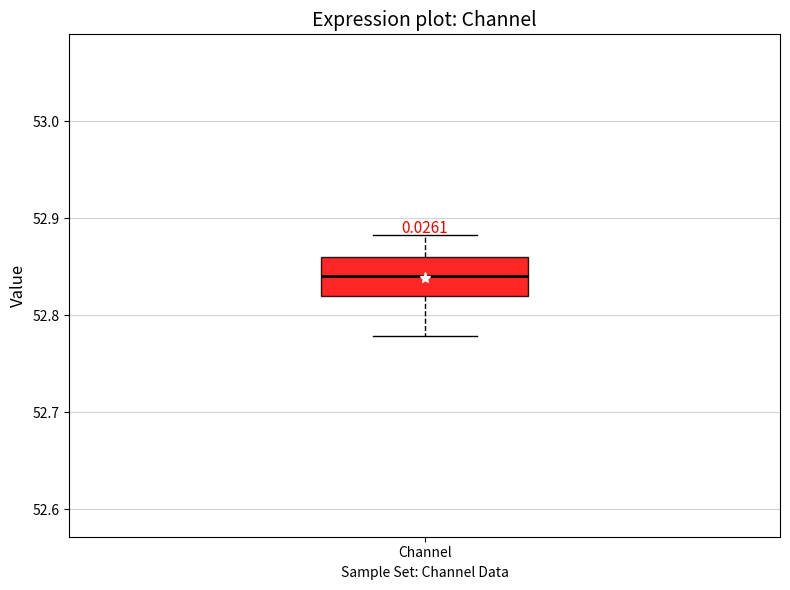

Transcribe this box plot: give where the median line is, the range the box spans, and where the two whiskers end, as read against the y-axis. The values are not printed on the chart, so give them approximately, as read against the axis.

median 52.84, box 52.82 to 52.86, whiskers 52.78 to 52.88